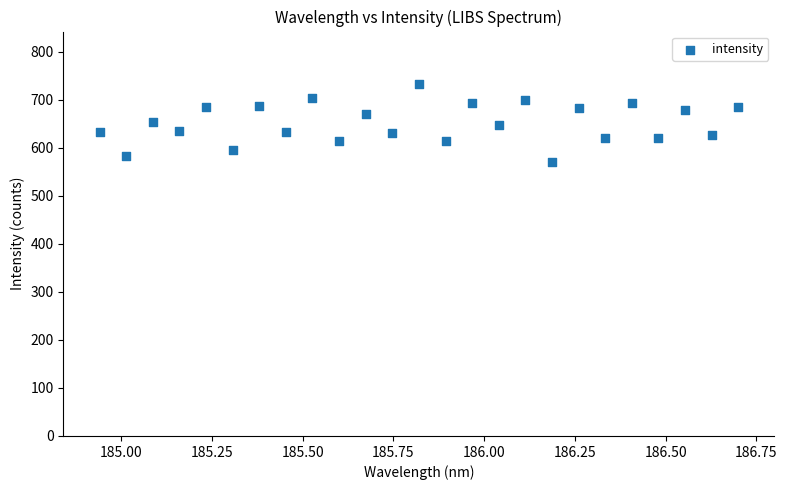

What is the range of Y values (max minus min)?

162